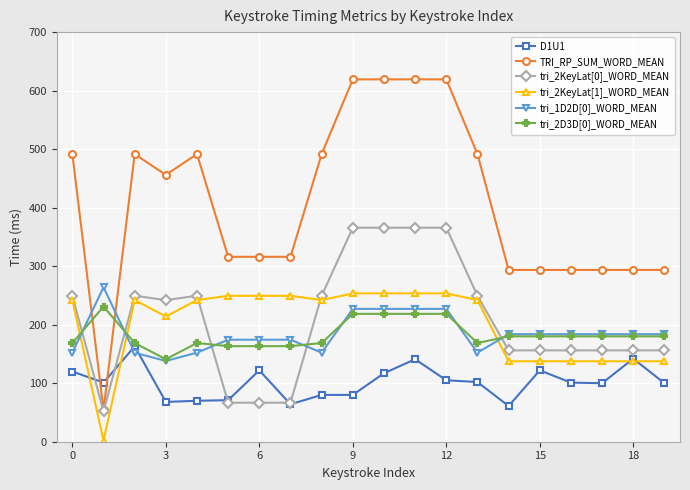

Which series has the largest range (max minus min)?

TRI_RP_SUM_WORD_MEAN